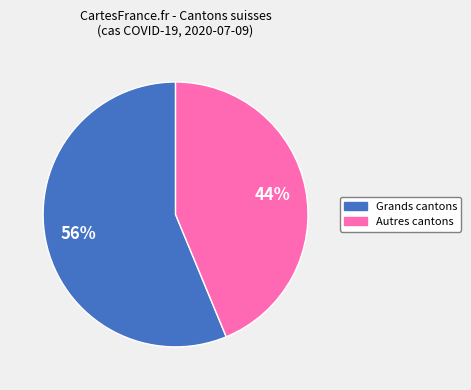

Count the number of slices in the pie.

2